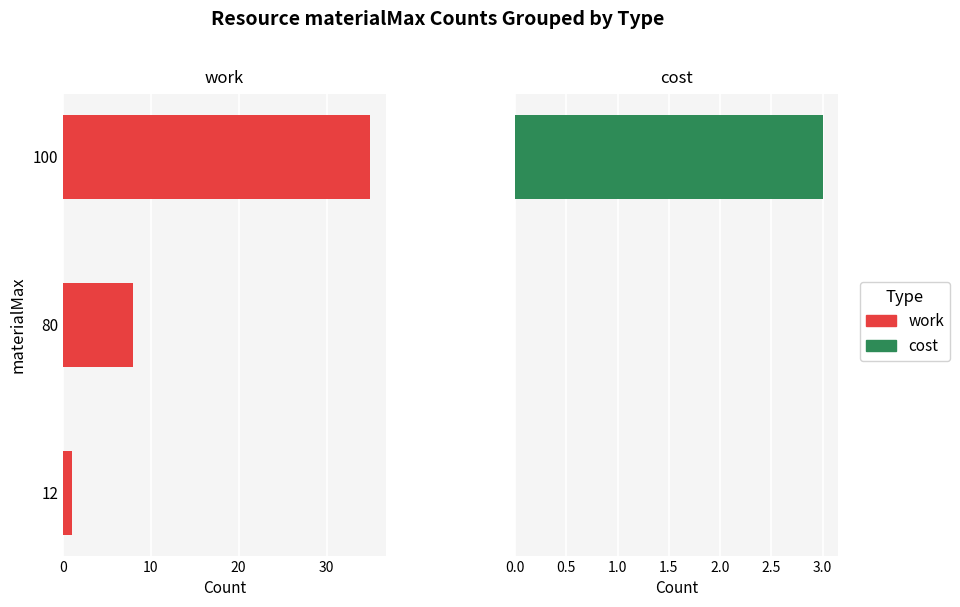

List the series in order of their overall mean, highest first.

work, cost